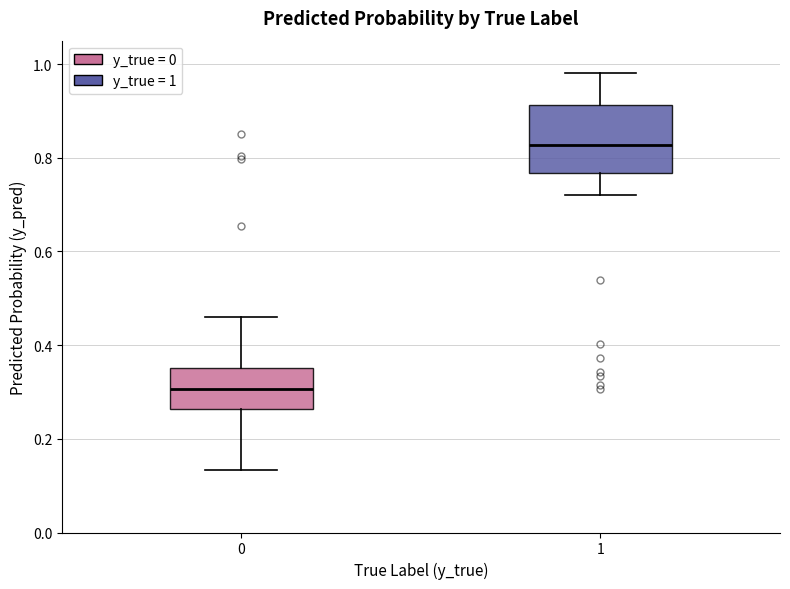

Reading left to right, read every box against the y-axis: the position of its median line, the range the box covers, and the ends of its whiskers. The values are not printed on the chart, so give them approximately, as read against the axis.

0: median 0.30, box 0.26 to 0.36, whiskers 0.14 to 0.46
1: median 0.82, box 0.76 to 0.92, whiskers 0.72 to 0.98